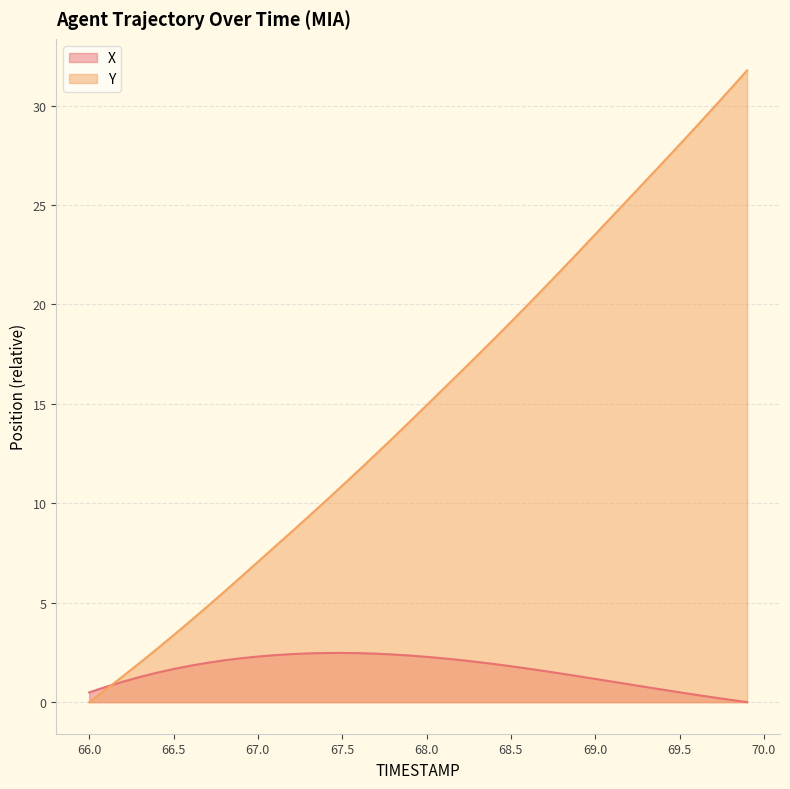

The value of X at 67.5 is 2.5. True or false?

True